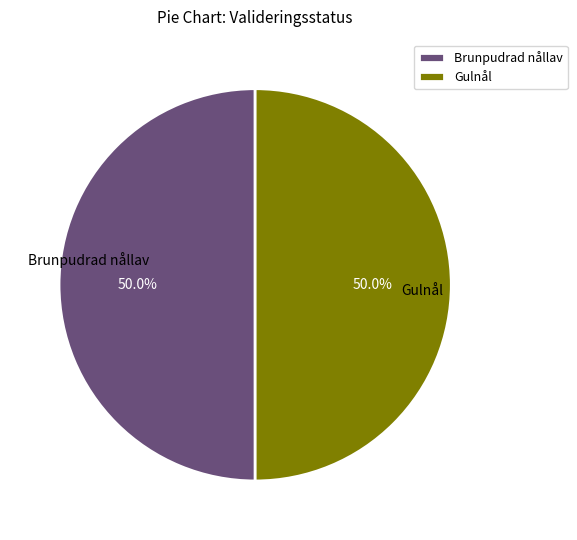

What is the ratio of the value at Brunpudrad nållav to the value at Gulnål?

1.0